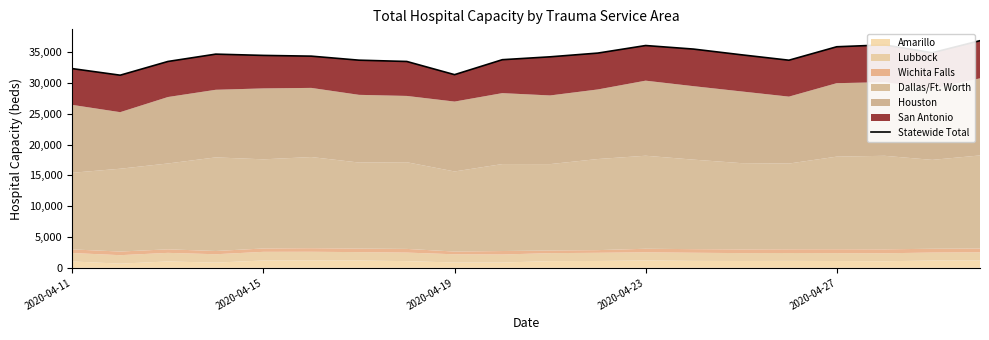

What is the difference between the values at 7 and 8?

2139